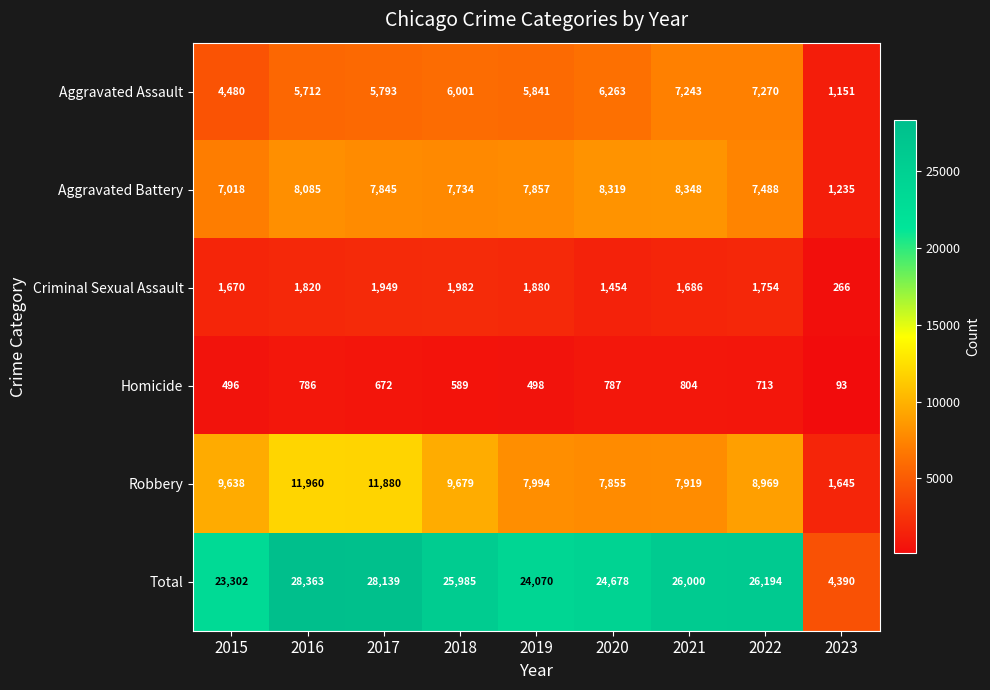

What is the difference between the maximum and minimum values in the Criminal Sexual Assault series?

1716